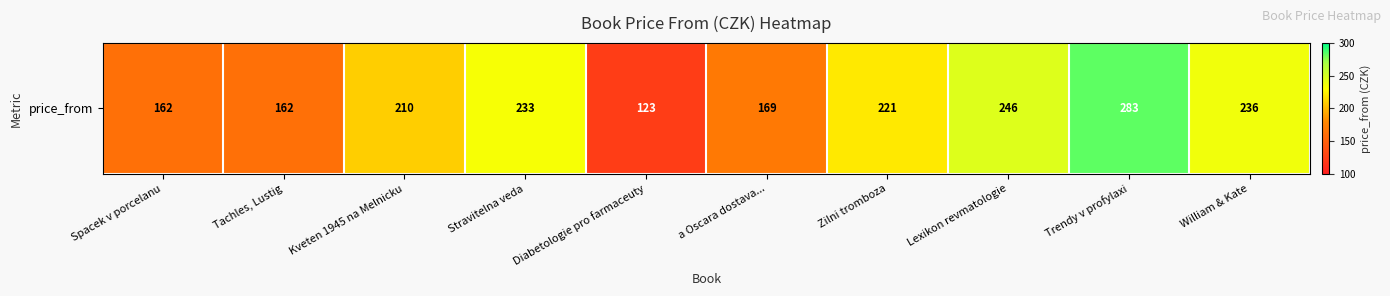

What is the difference between the maximum and second lowest values?

121